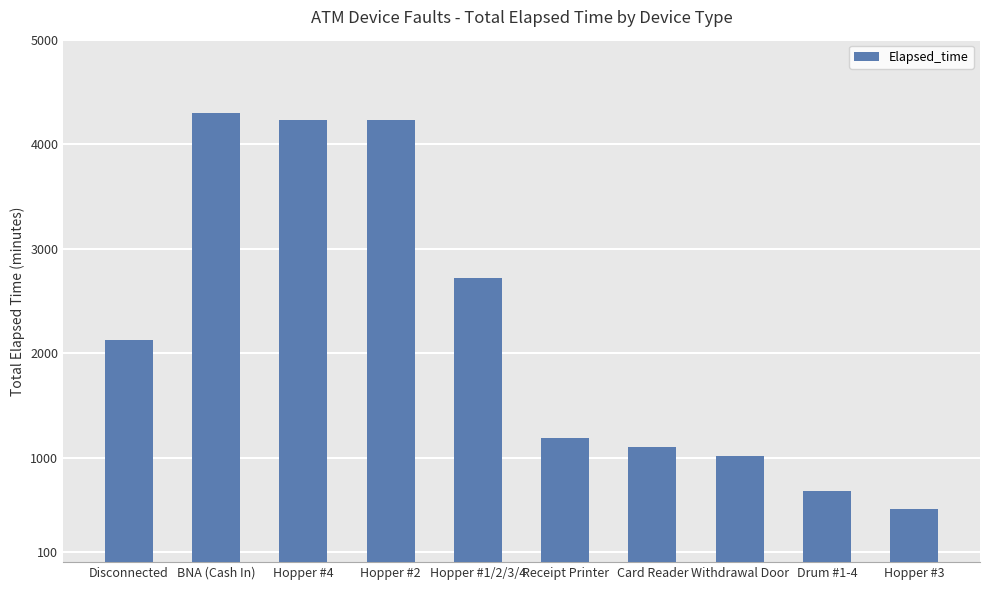

True or false: the data shows 829 at Hopper #3.

False